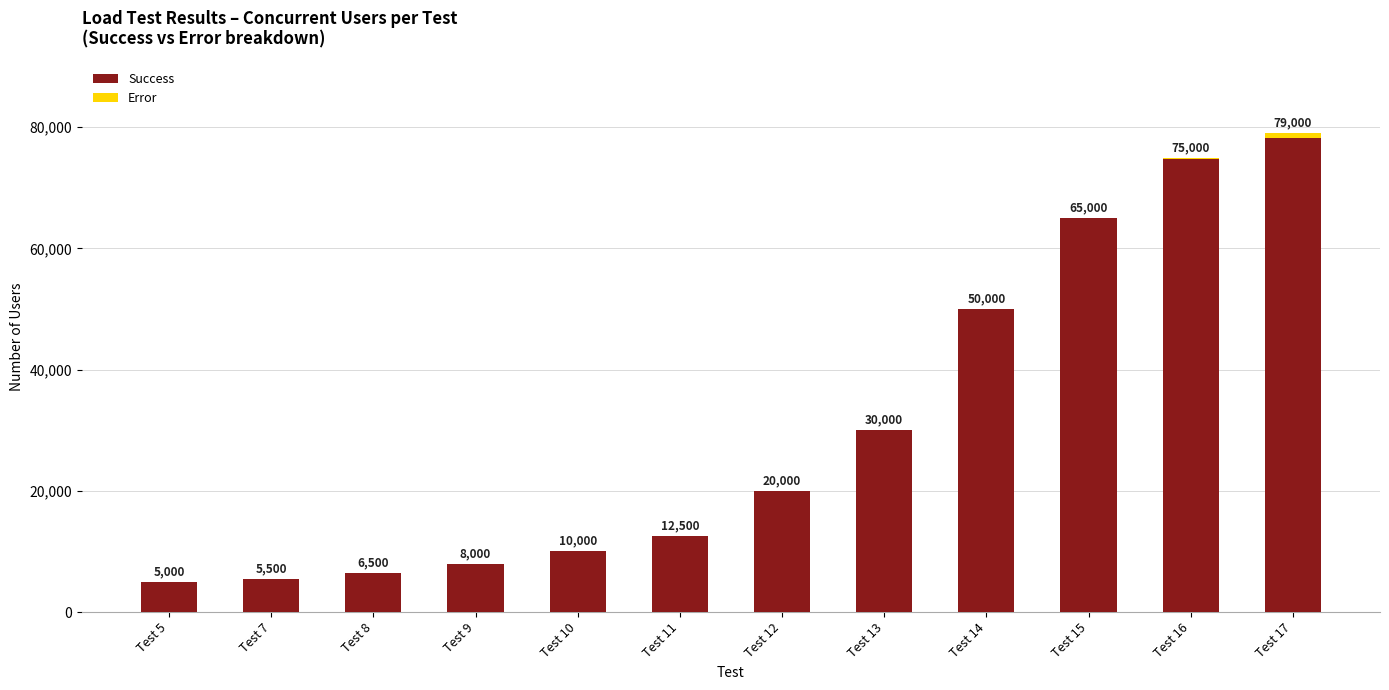

What is the sum of the Success values at Test 12 and Test 11?

32500.0